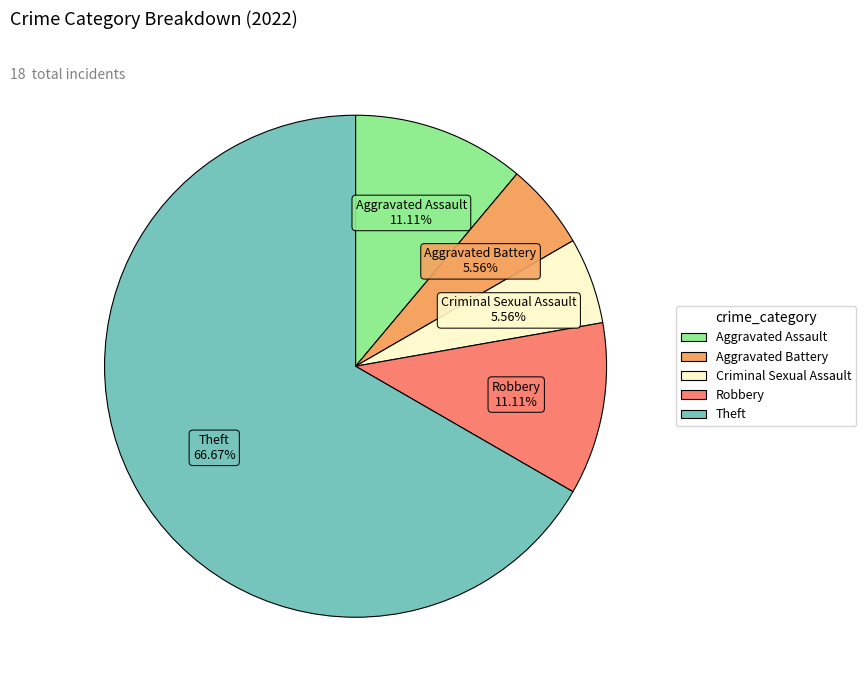

To the nearest percent, what portion does Criminal Sexual Assault represent?

6%